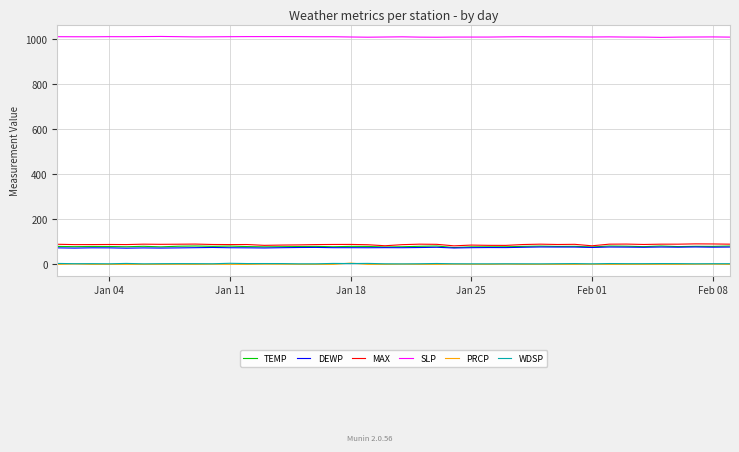

True or false: MAX and WDSP intersect in this chart.

False